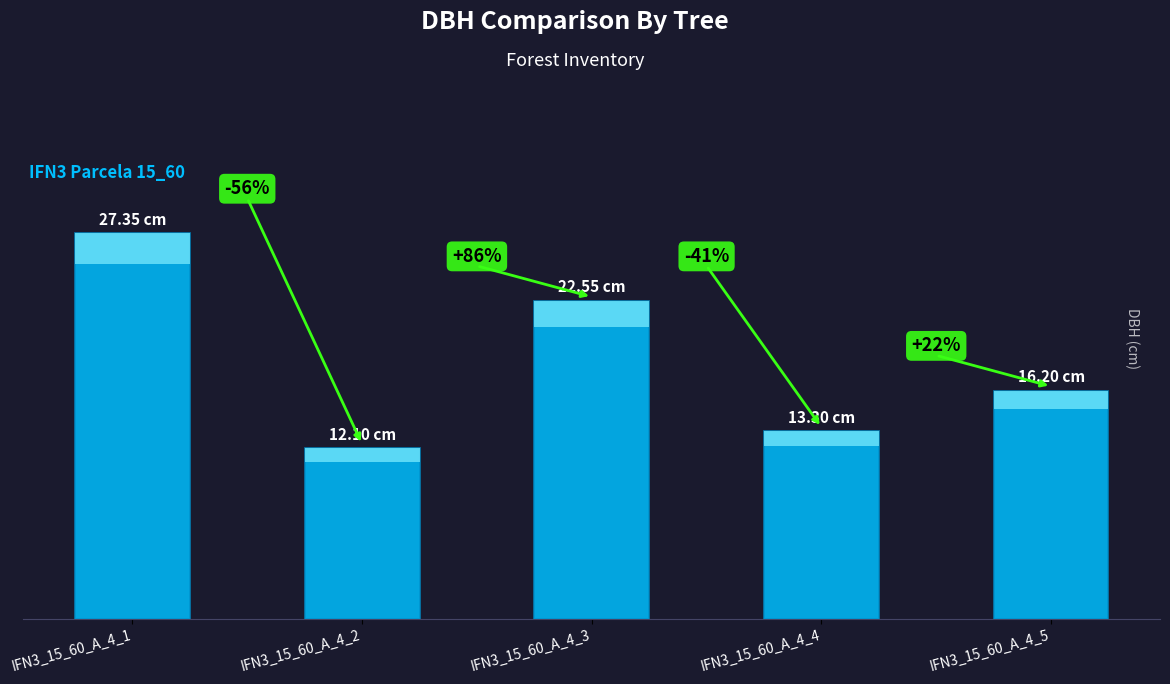

Rank the categories by value from highest to lowest.

IFN3_15_60_A_4_1, IFN3_15_60_A_4_3, IFN3_15_60_A_4_5, IFN3_15_60_A_4_4, IFN3_15_60_A_4_2